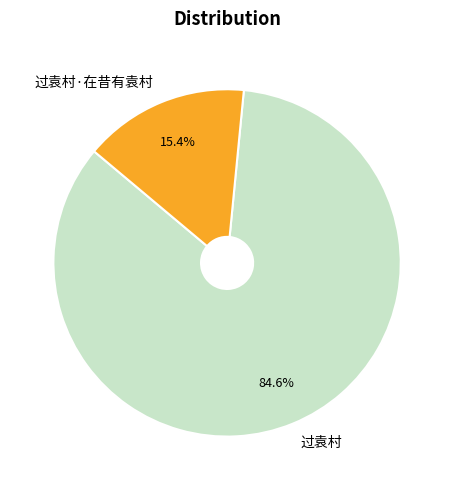

Rank the categories by value from lowest to highest.

过袁村·在昔有袁村, 过袁村